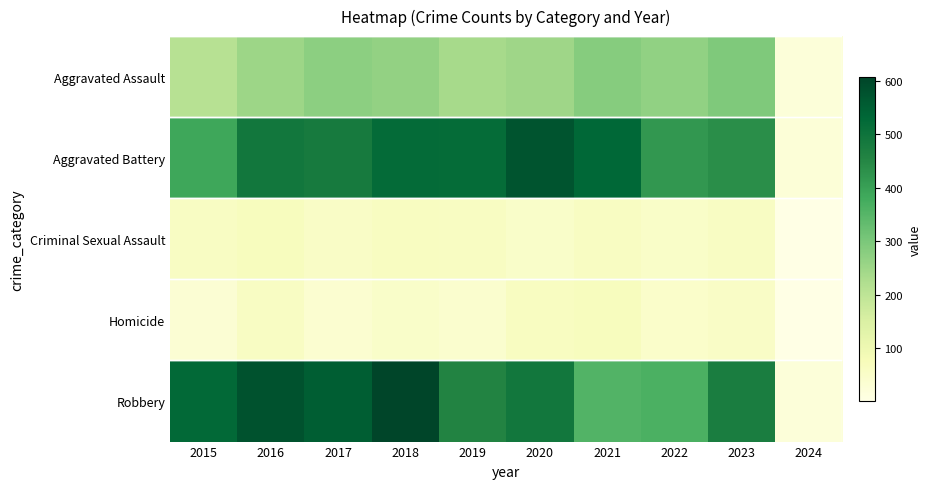

Rank the series by their maximum value, from lowest to highest.

Criminal Sexual Assault, Homicide, Aggravated Assault, Aggravated Battery, Robbery